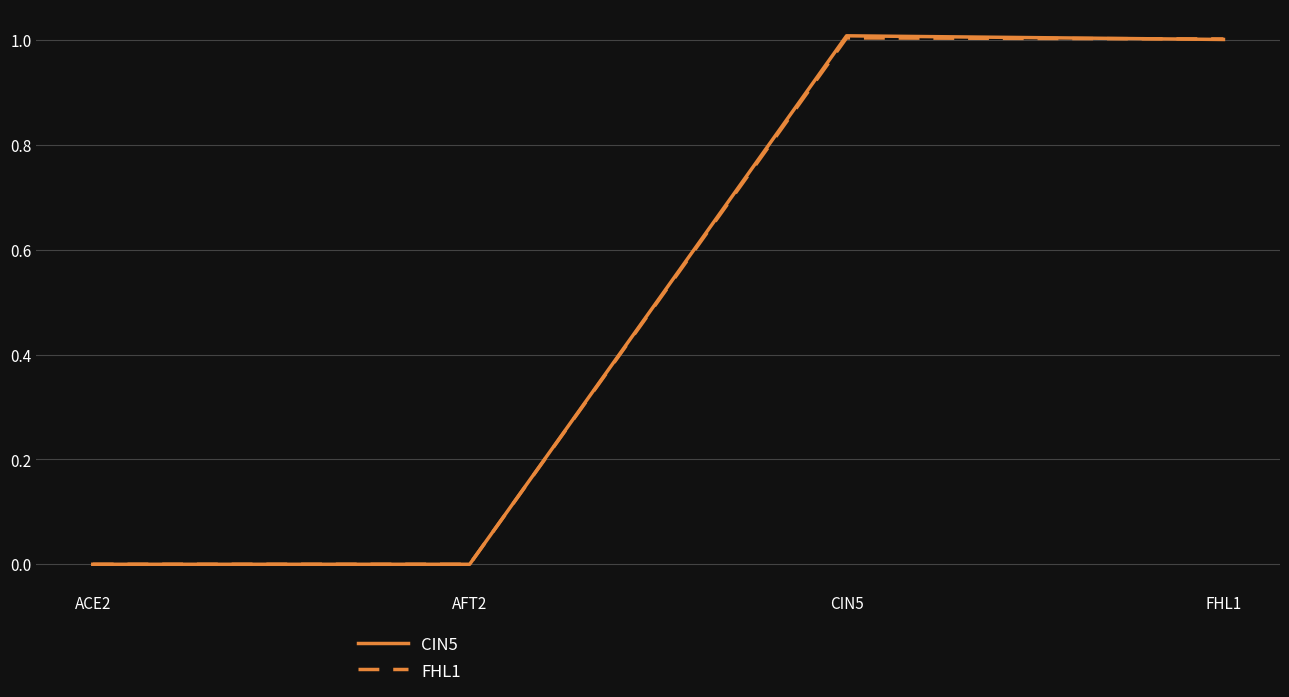

What is the difference between the maximum and second lowest values in the CIN5 series?

1.0